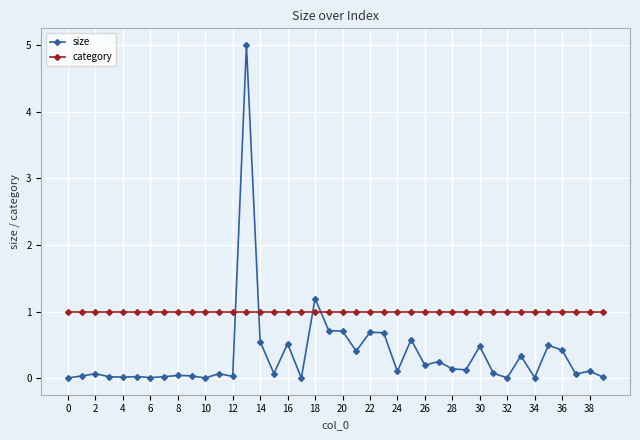

Which series ends up on top after the final intersection of category and size?

category